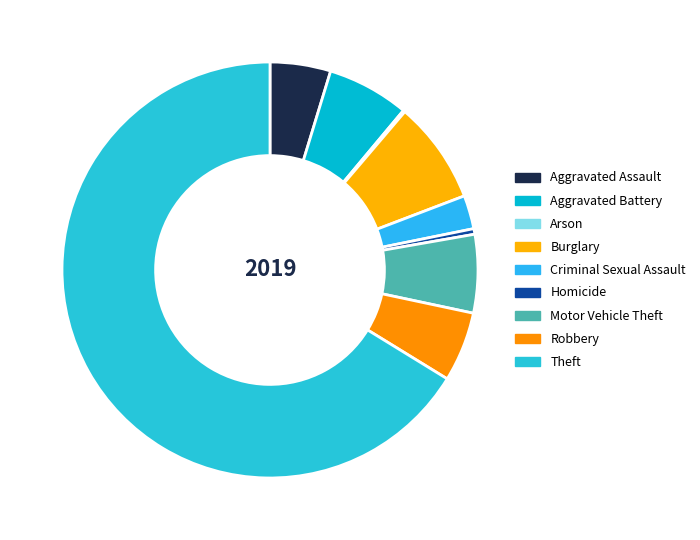

What is the change in value from Burglary to Criminal Sexual Assault?

-74